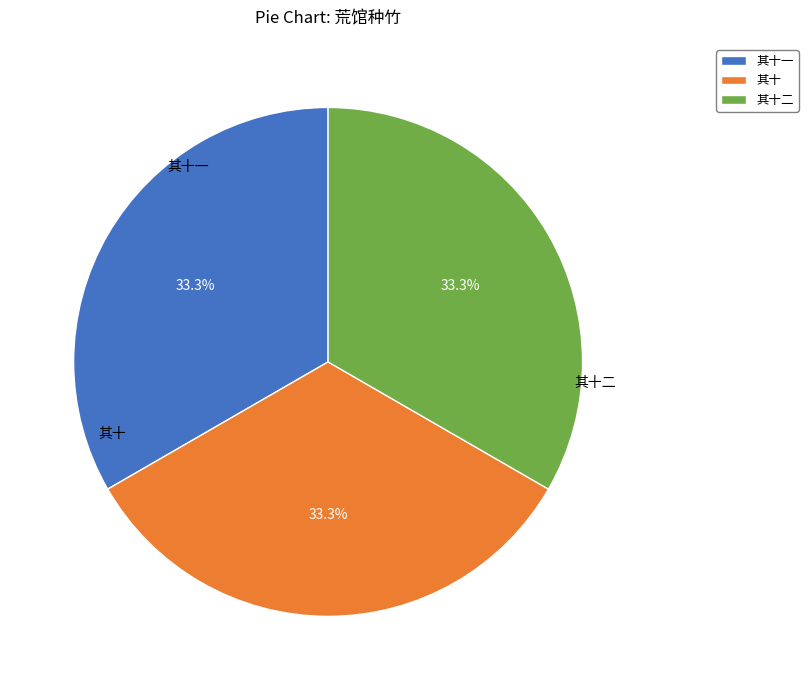

Does 其十 account for over 50% of the chart?

No